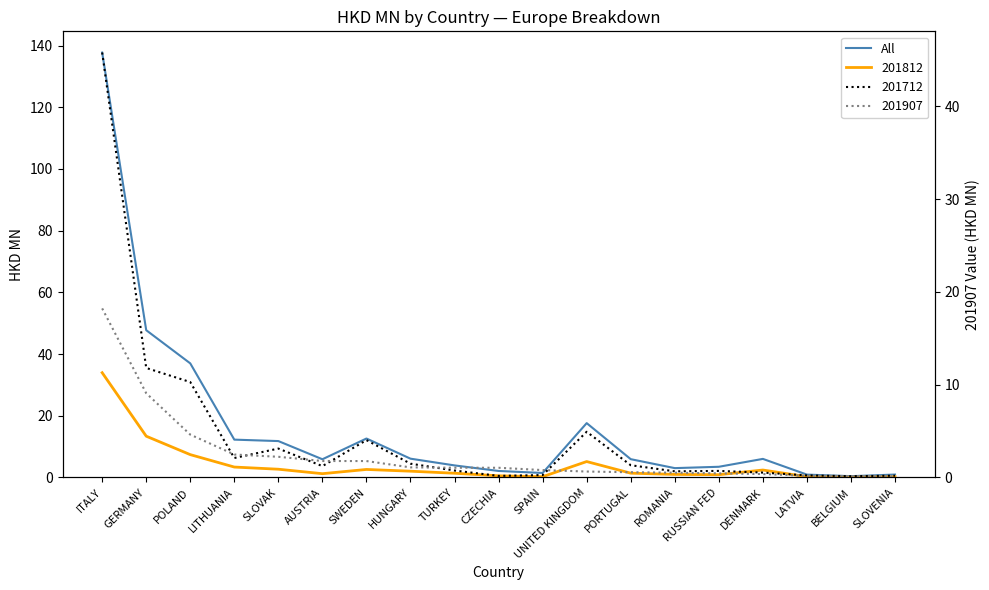

Rank the categories by value from highest to lowest.

ITALY, GERMANY, POLAND, UNITED KINGDOM, SWEDEN, LITHUANIA, SLOVAK, HUNGARY, DENMARK, PORTUGAL, AUSTRIA, TURKEY, RUSSIAN FED, ROMANIA, CZECHIA, SPAIN, SLOVENIA, LATVIA, BELGIUM